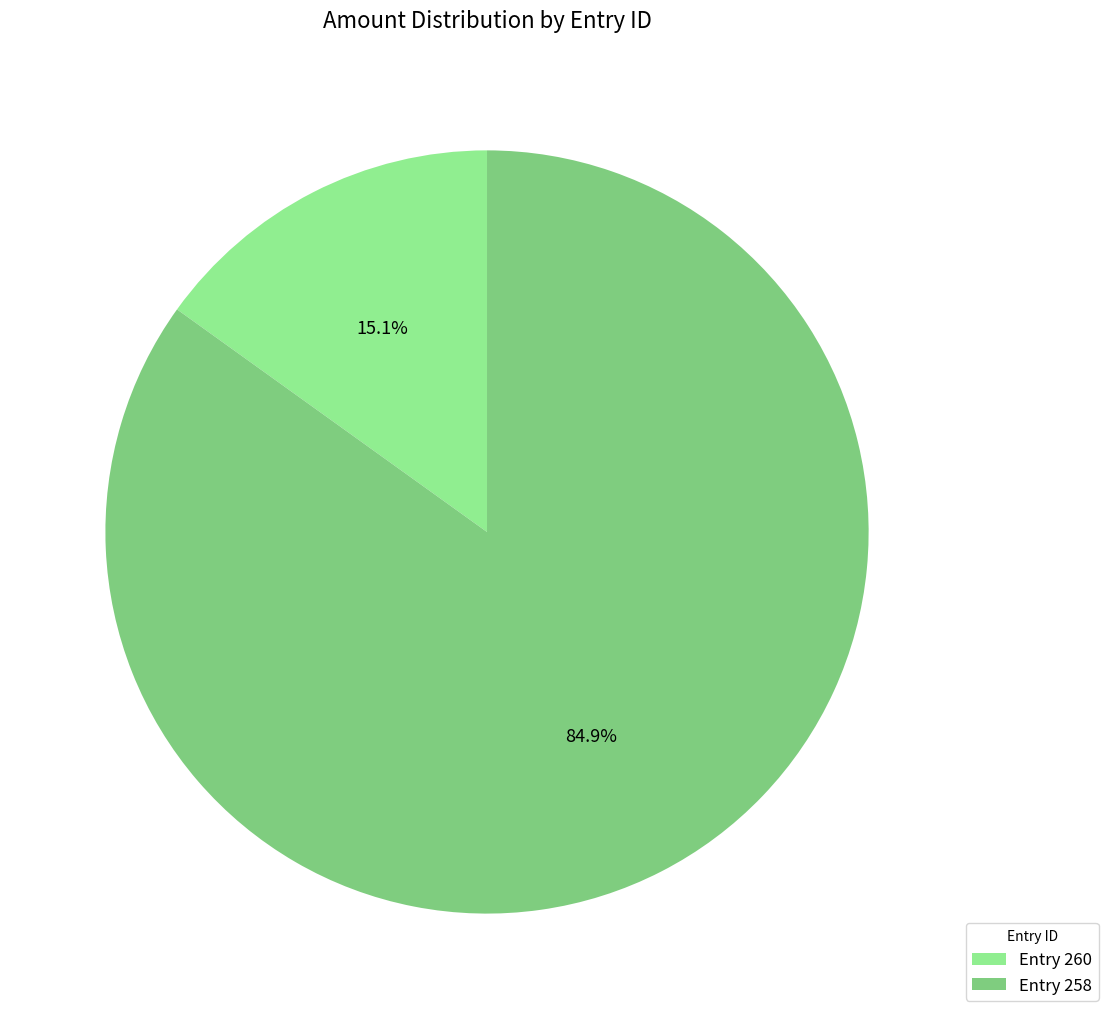

Combined, do Entry 258 and Entry 260 account for over 50%?

Yes